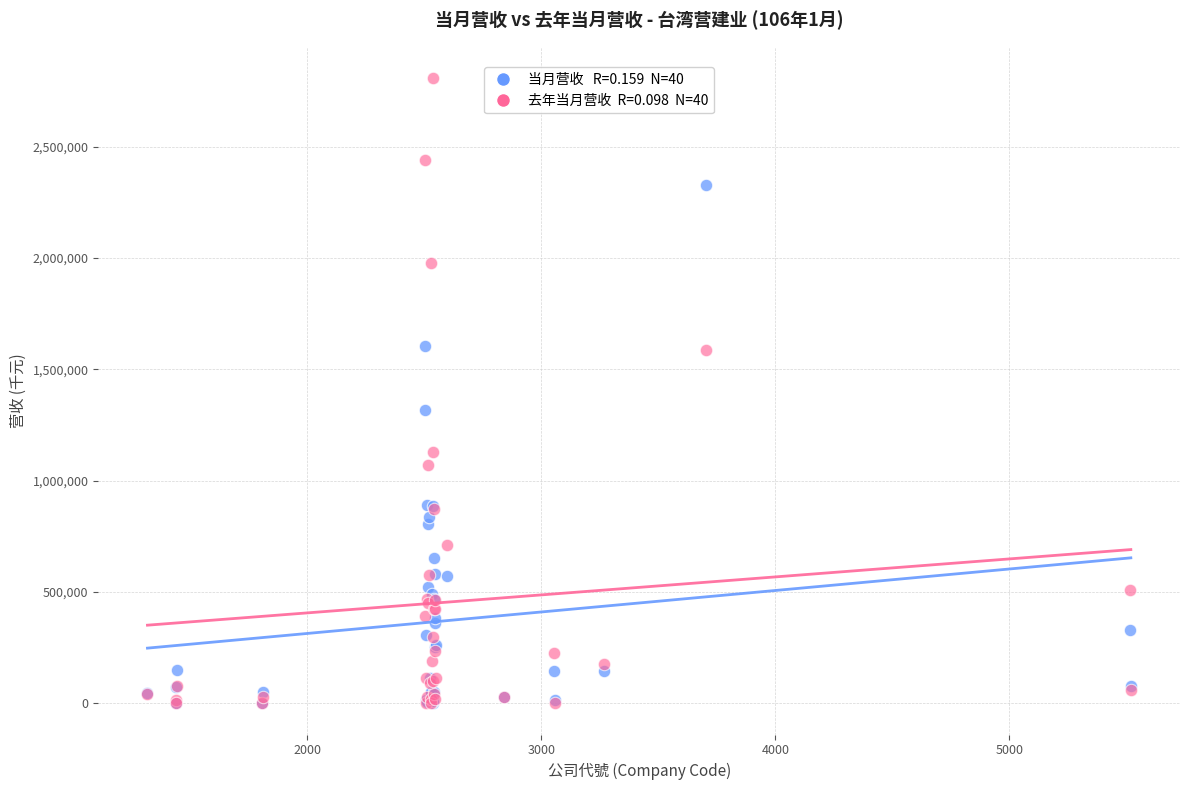

Across all series, what Y value is closest to 1404695?

1317672